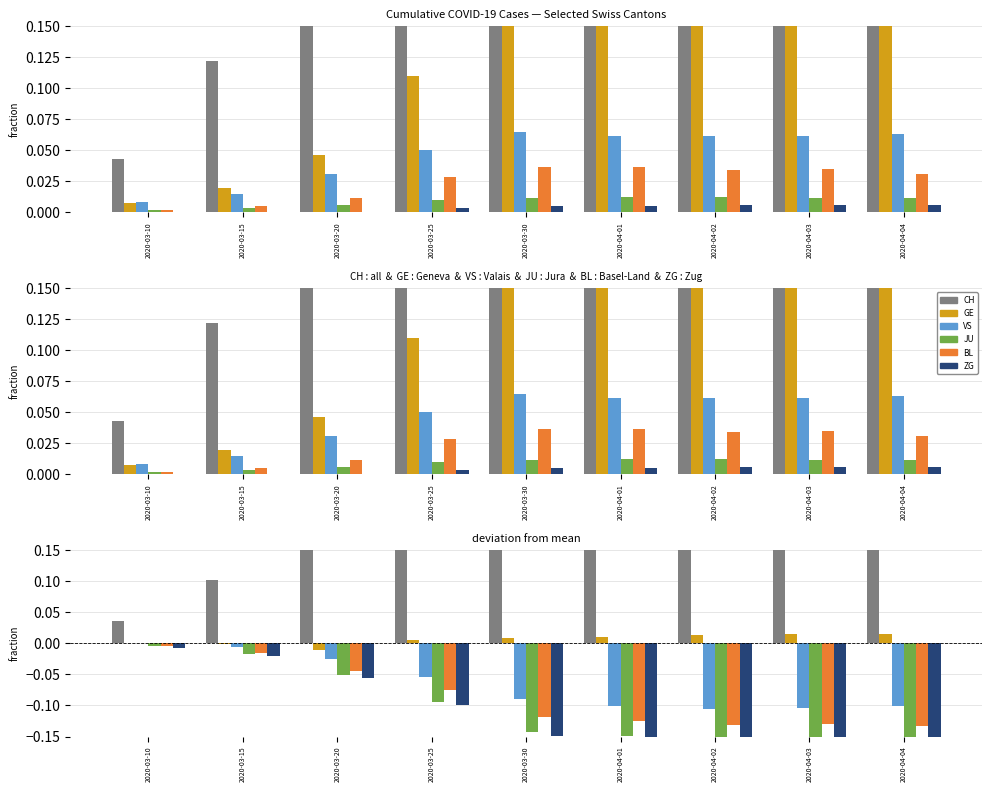

True or false: VS has a value of -0.1 at 2020-04-03.

True